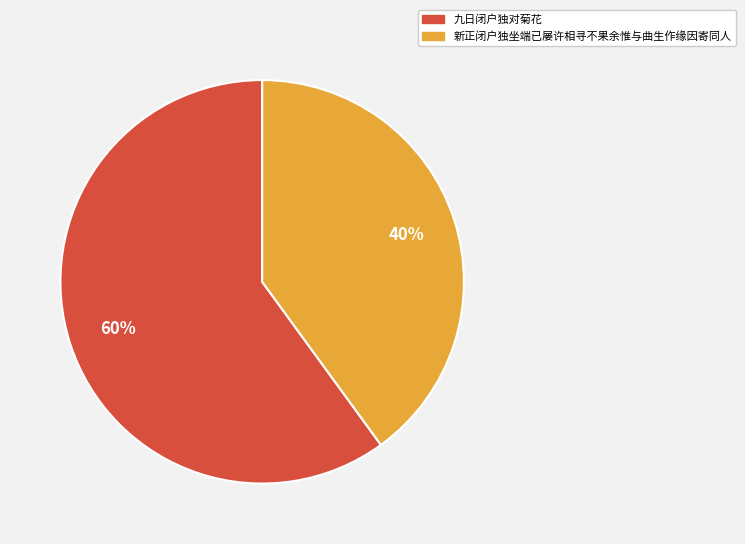

To the nearest percent, what is the average slice percentage?

50%